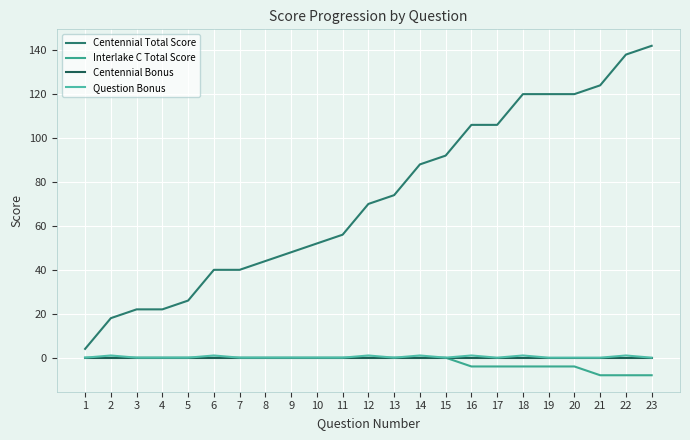

What is the spread (max minus min) of values at 6?

40